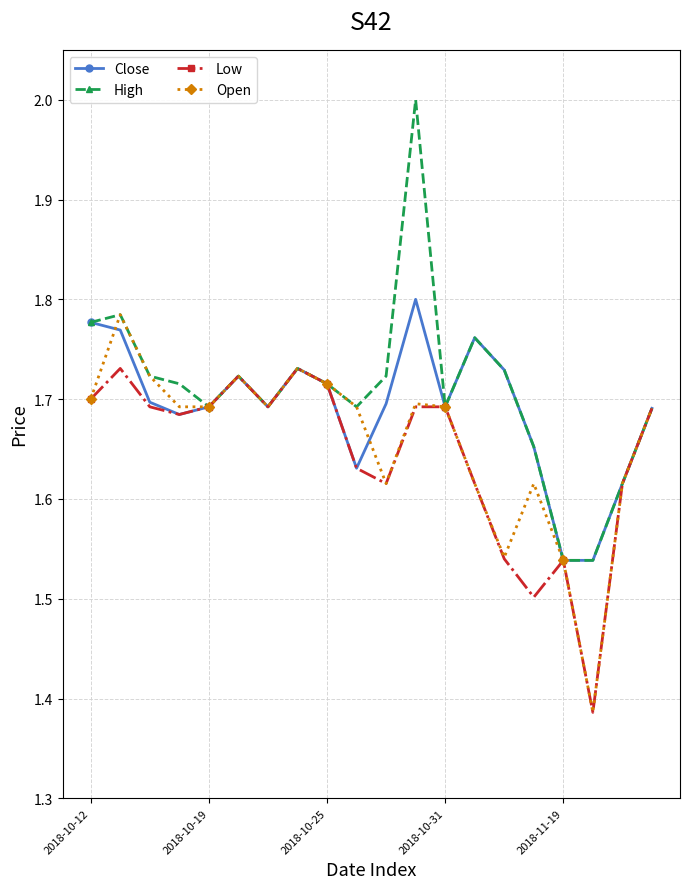

At how many categories does at least one series exceed 1?

20